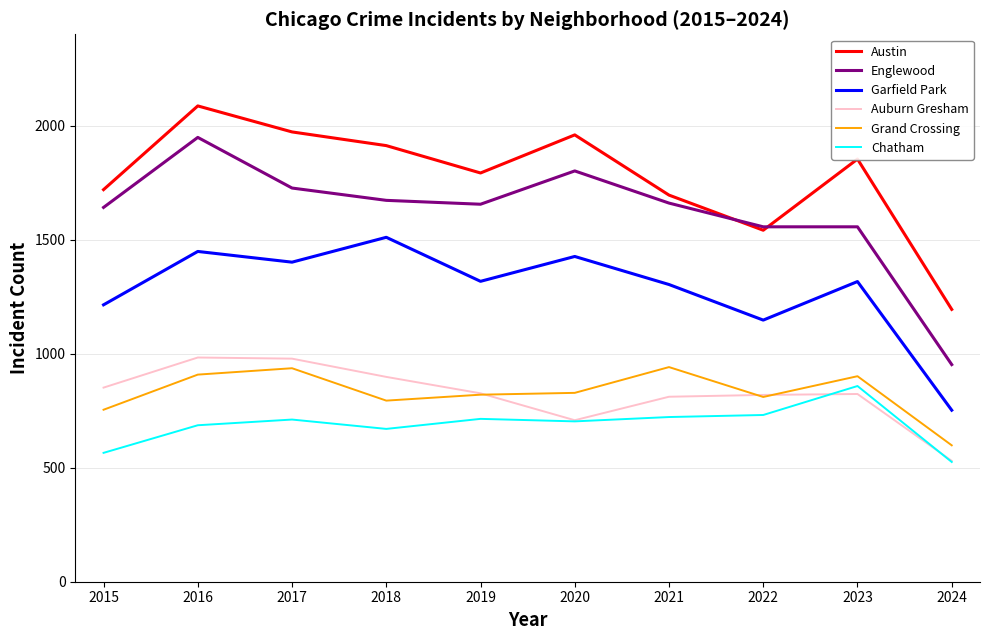

True or false: Austin and Chatham intersect in this chart.

False